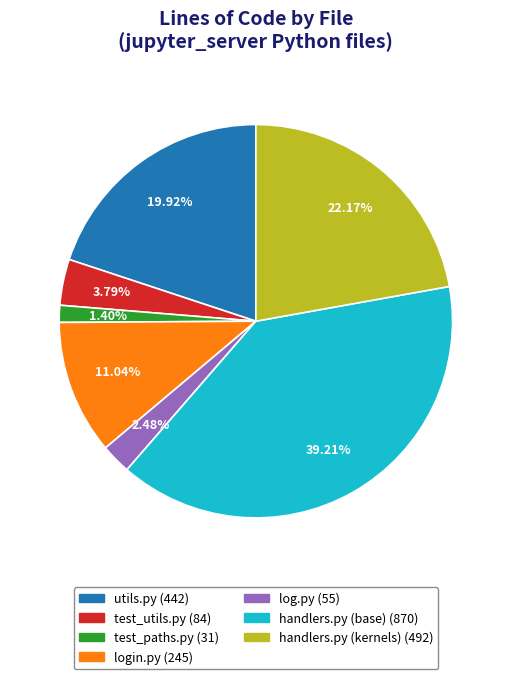

Is there a majority slice in this chart?

No